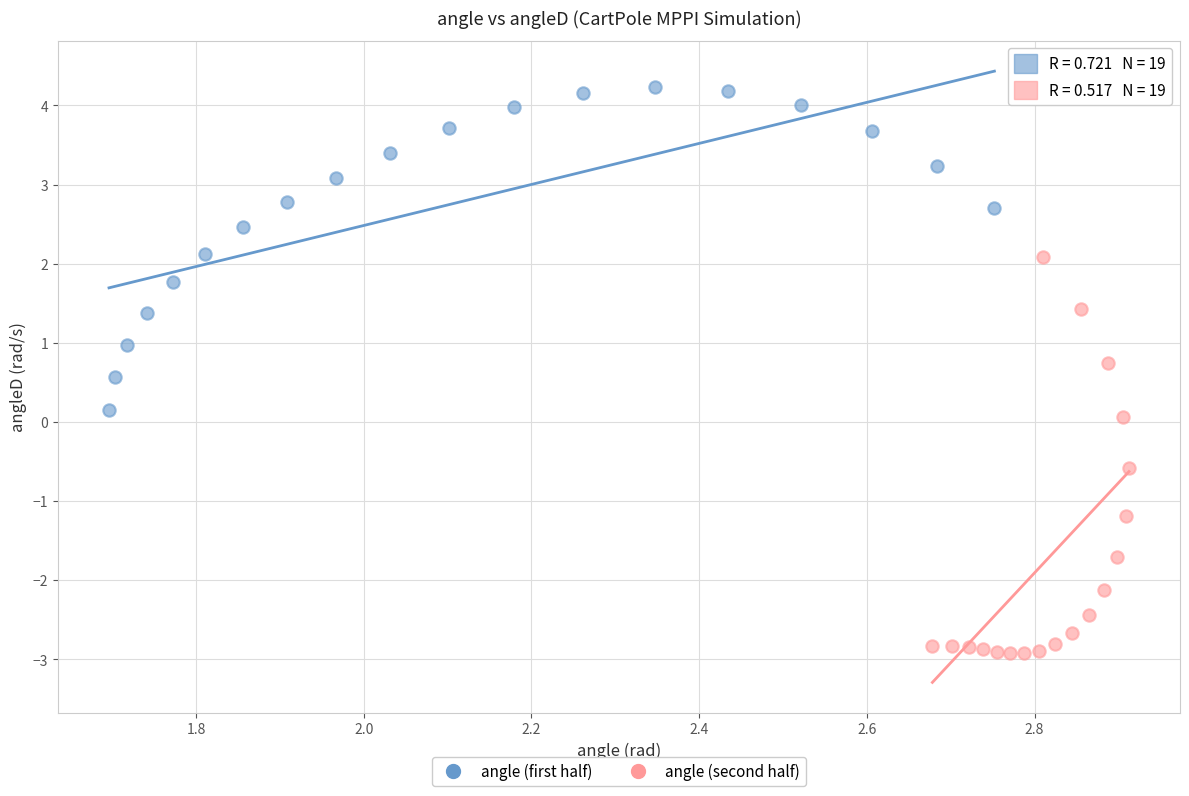

Which series reaches the minimum Y coordinate?

angle (second half)